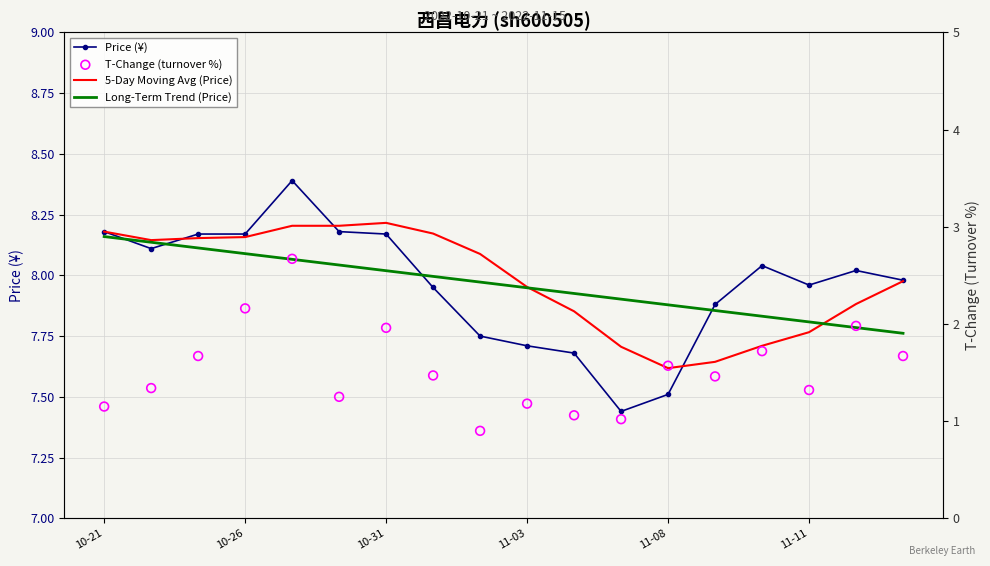

Which series contains the highest Y value?

Price (¥)